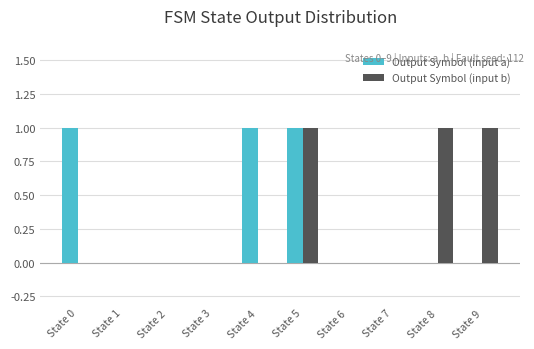

Does the chart contain stacked bars?

No